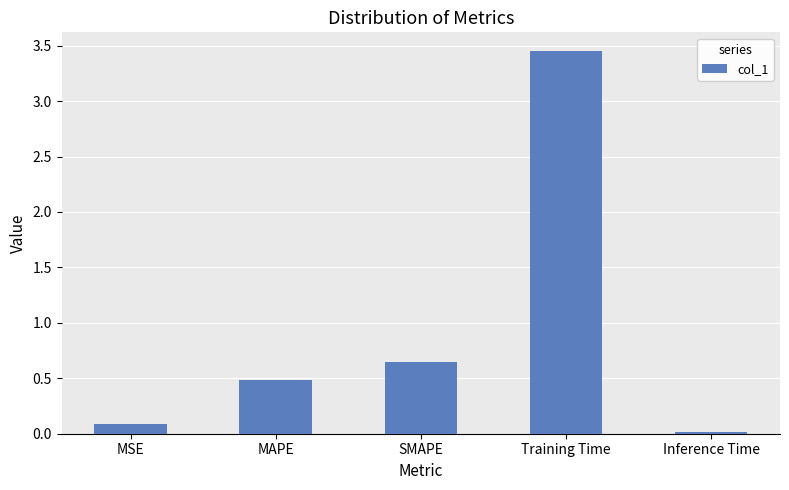

How many bars are there in total?

5